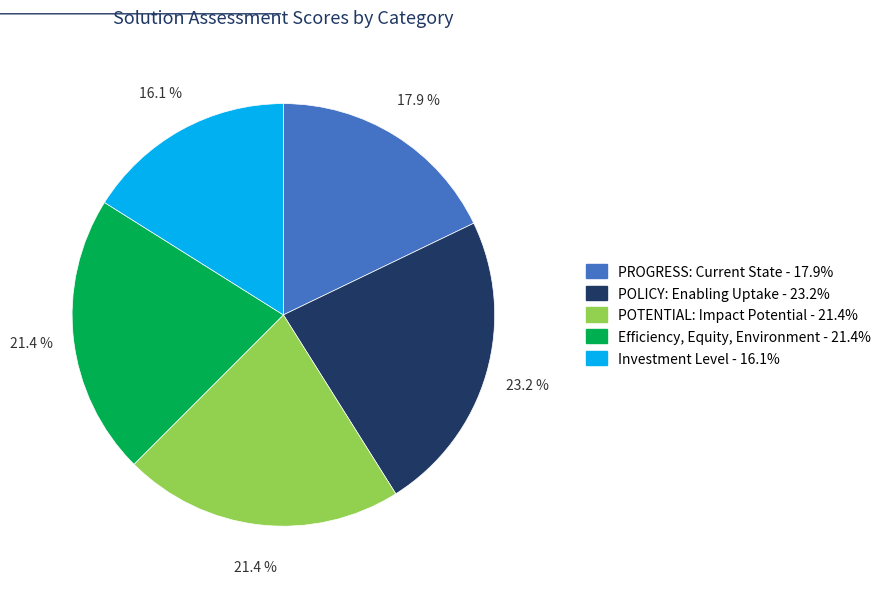

To the nearest percent, what is the difference between the largest and smallest slice percentages?

7%